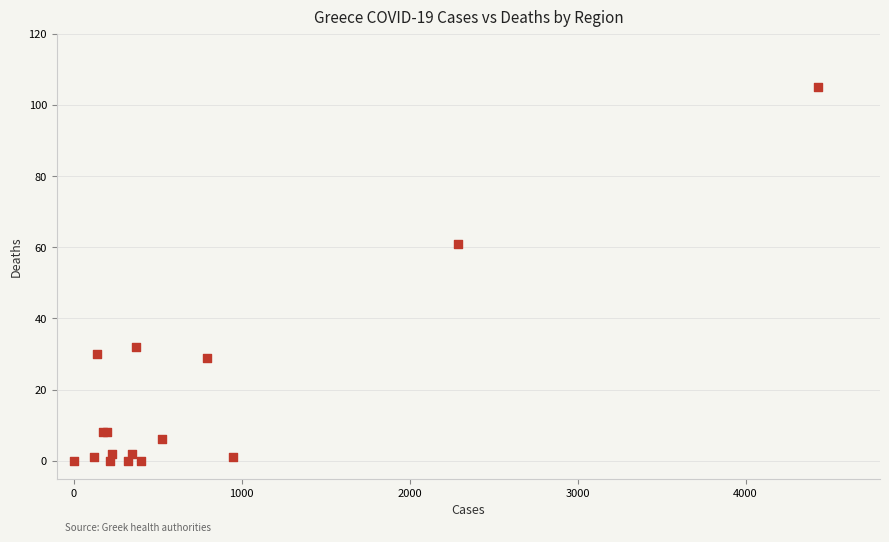

What Y value in the scatter plot is closest to 52?

61